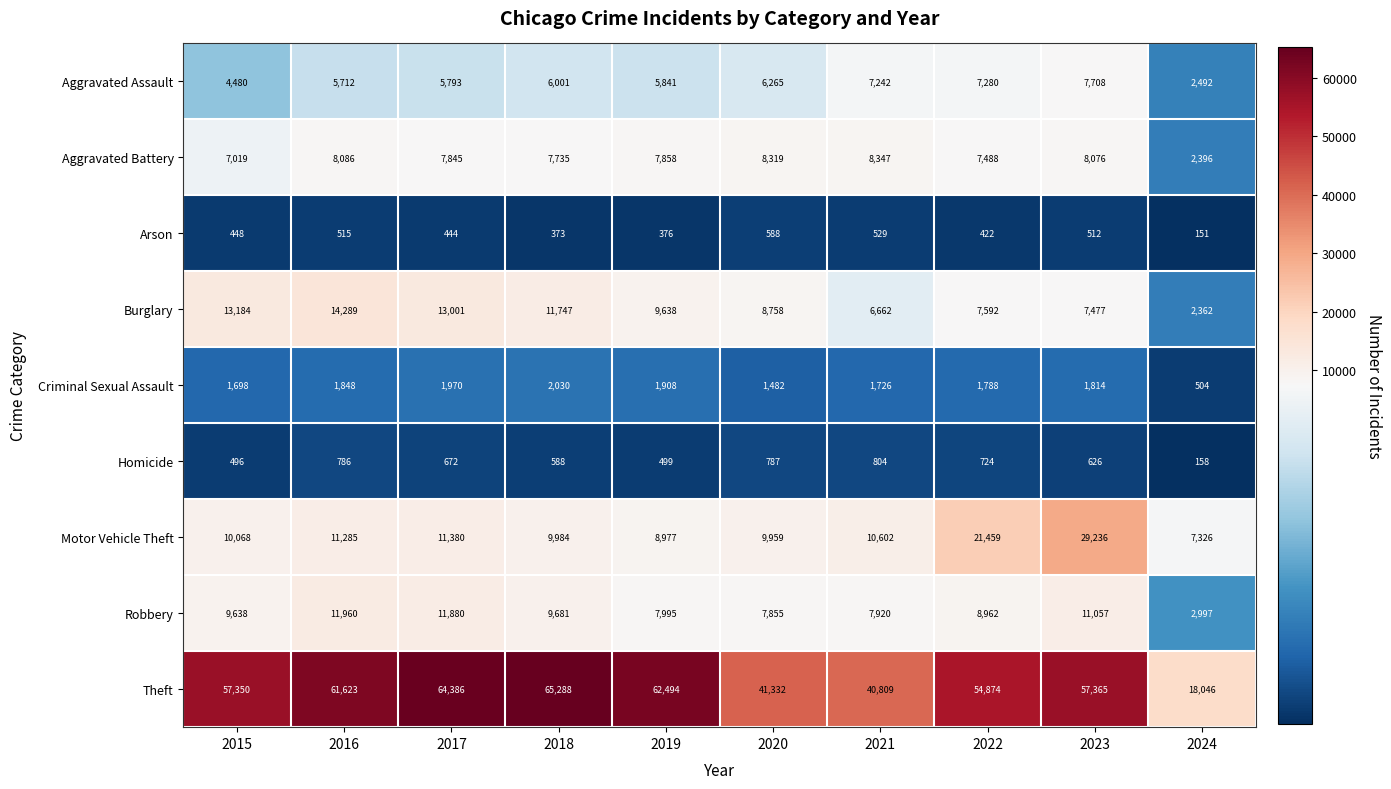

How many distinct data groups are displayed?

9